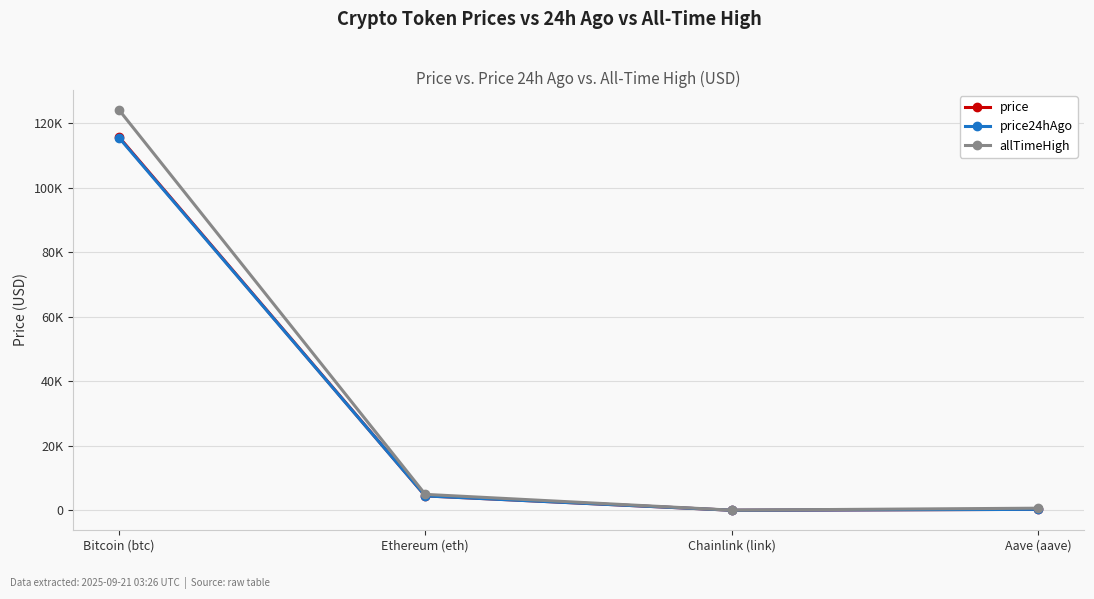

At which category does allTimeHigh reach its first local valley?

Chainlink (link)